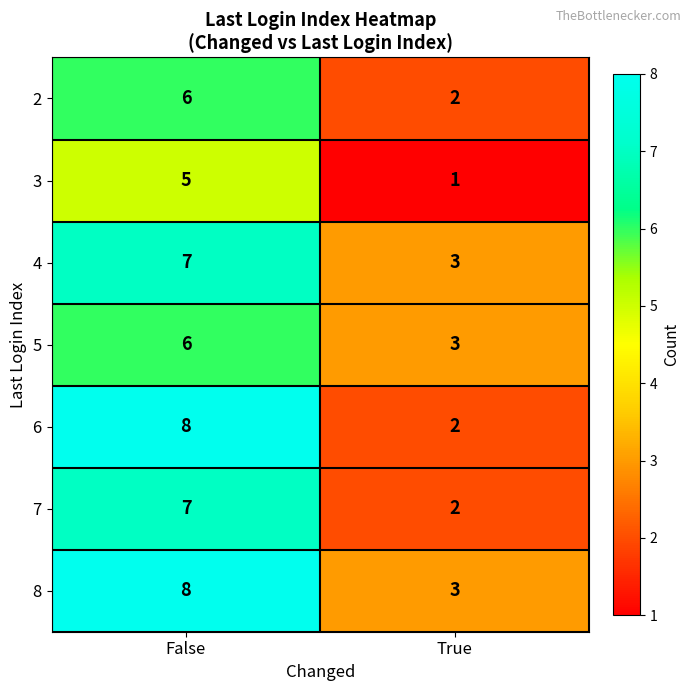

Between False and True, which series saw the biggest shift?

6